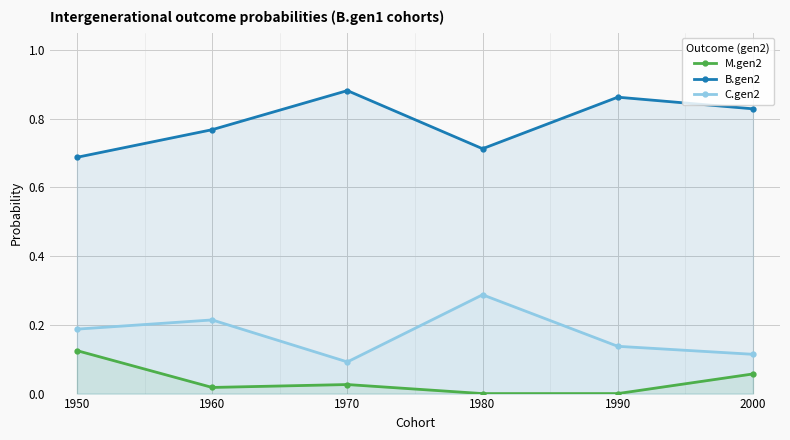

What is the value of the C.gen2 point at the 6th from the left?

0.1